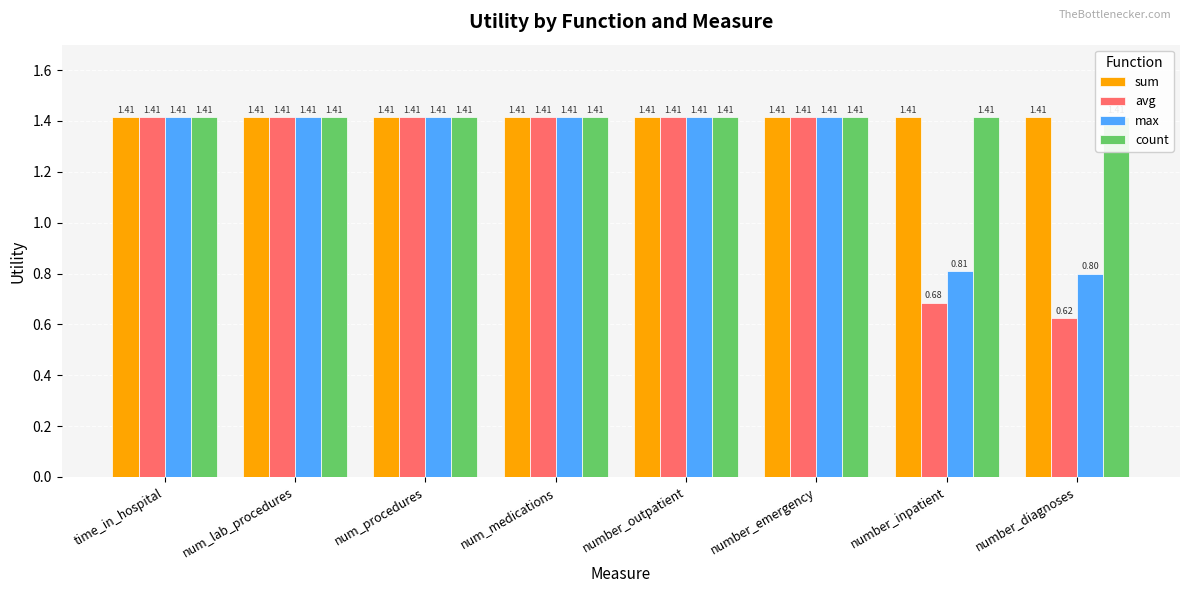

True or false: avg has a value of 0.9 at time_in_hospital.

False